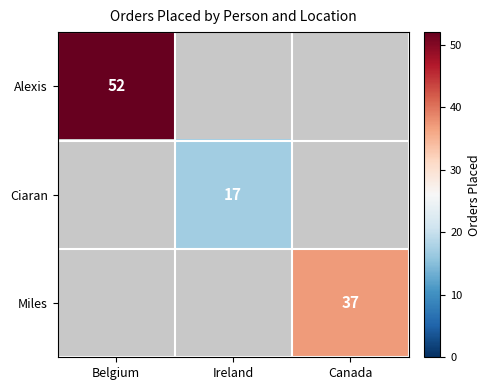

True or false: Miles has a value of 10 at Canada.

False